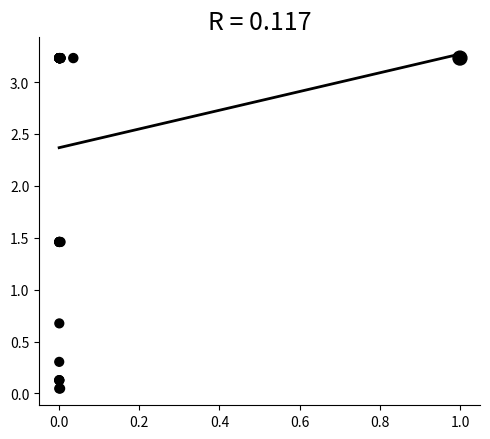

What Y value in the scatter plot is closest to 1?

0.7